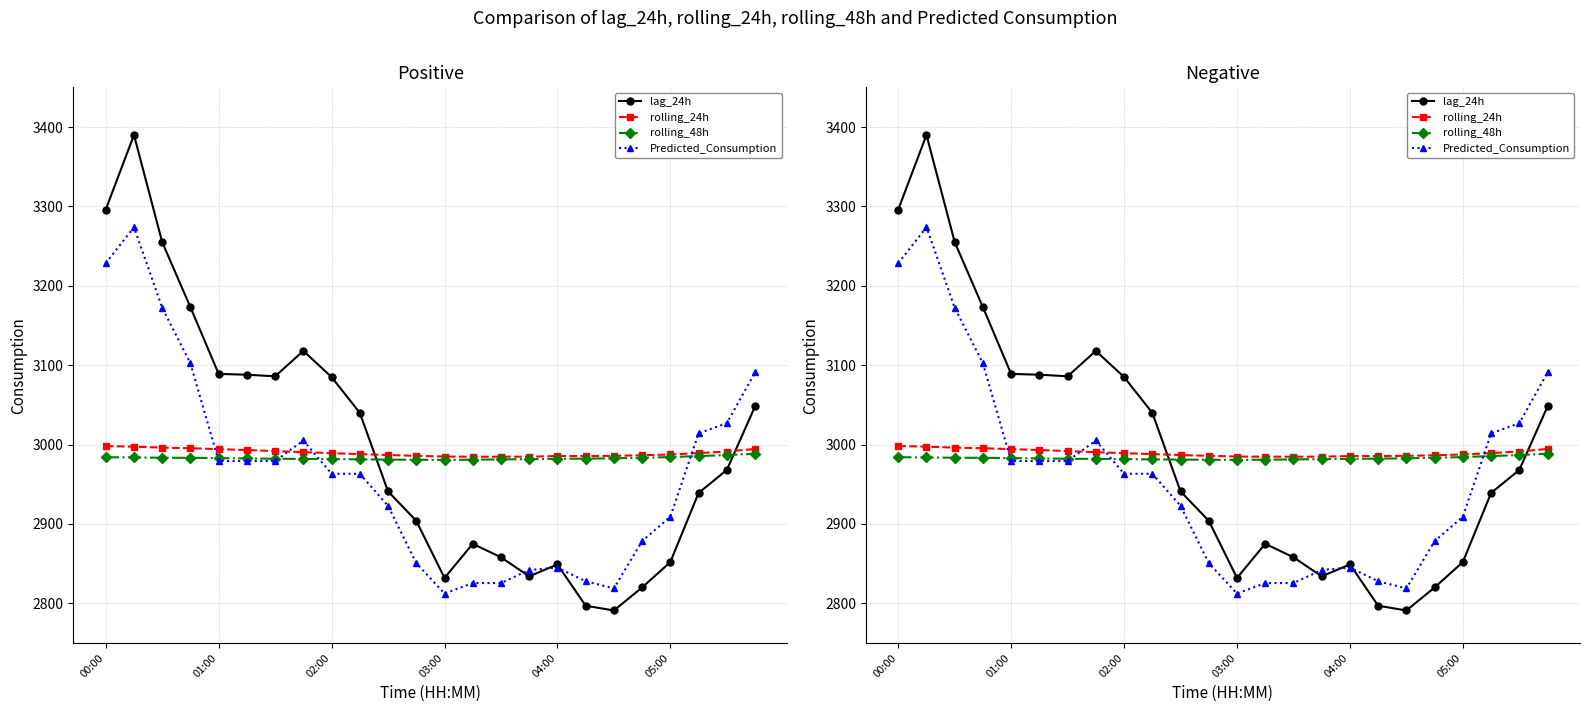

Which series has the largest range (max minus min)?

lag_24h